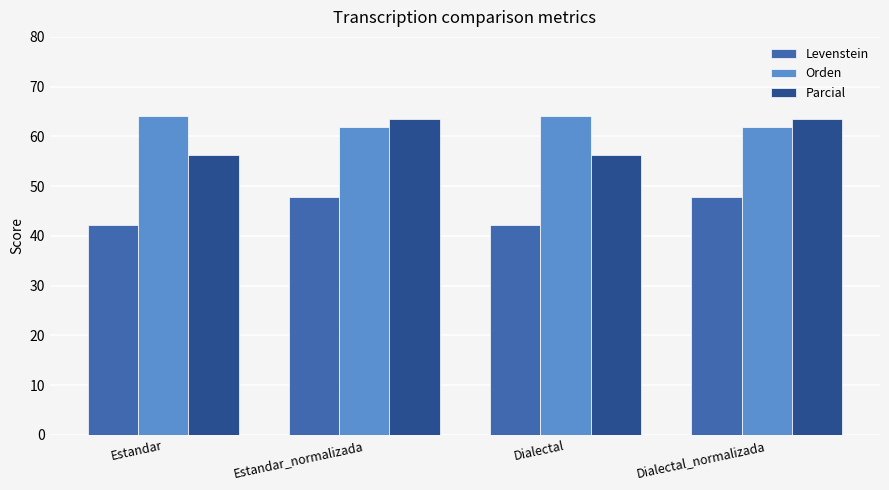

Which series has the widest spread of values?

Parcial